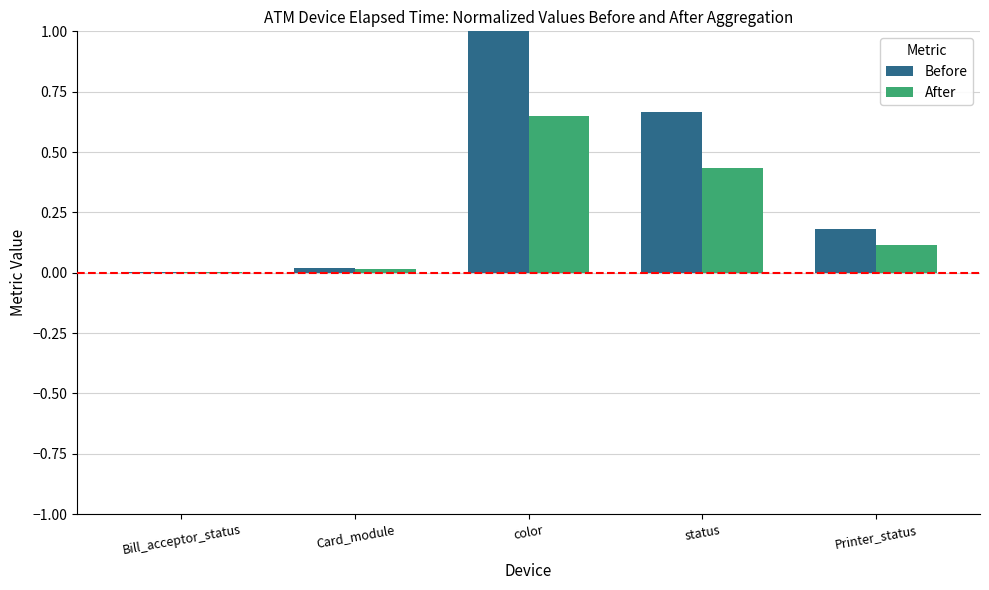

Between Bill_acceptor_status and status, which series saw the biggest shift?

Before